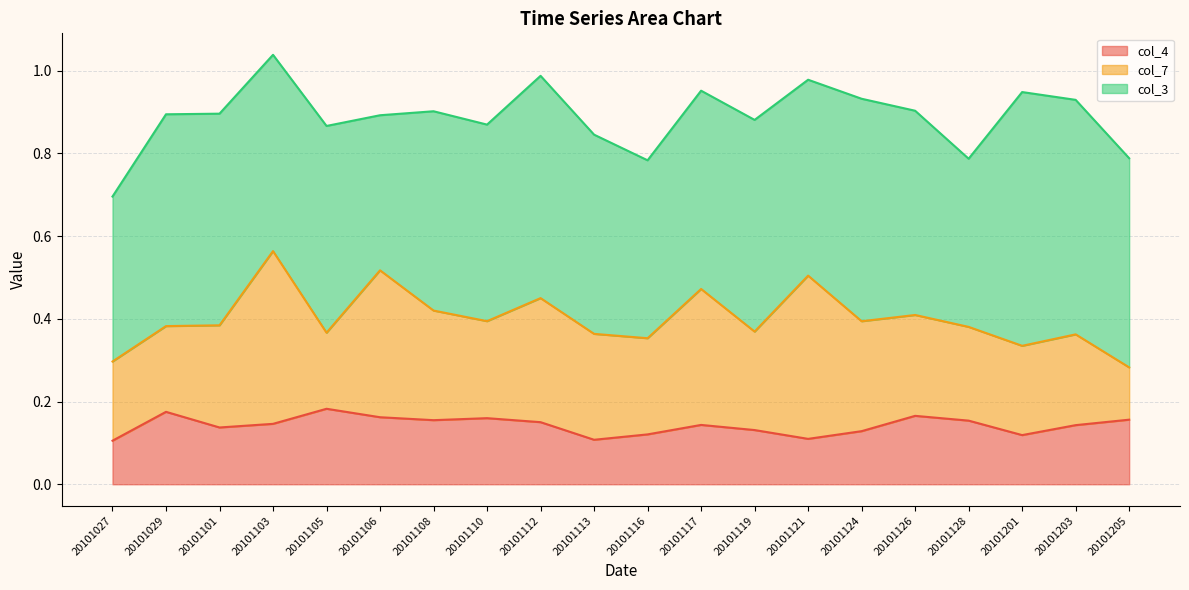

What is the total value across all series at 20101101?

0.9